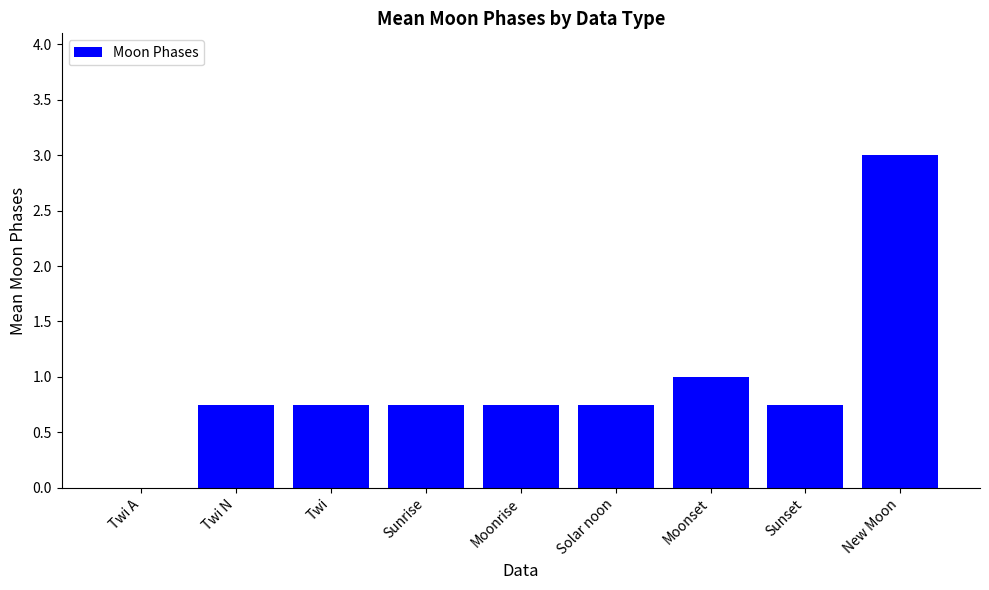

How many values exceed 0?

8